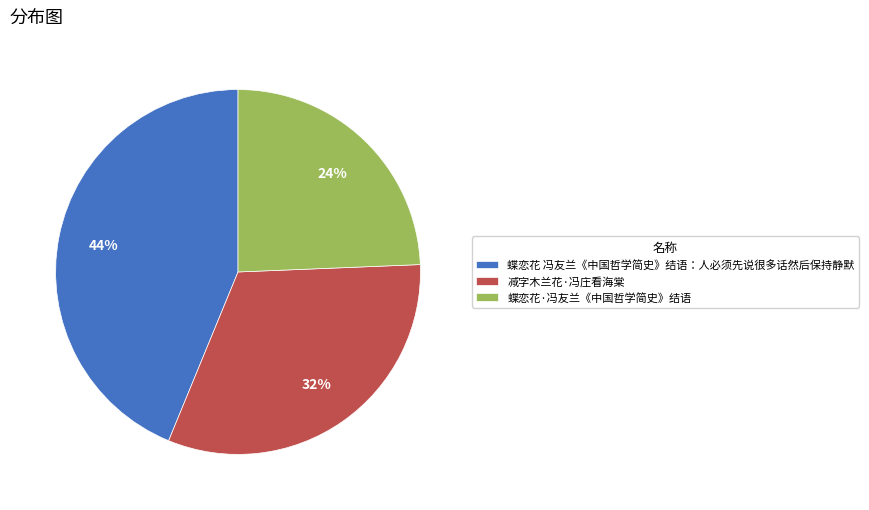

Is there any slice that represents more than half of the pie?

No